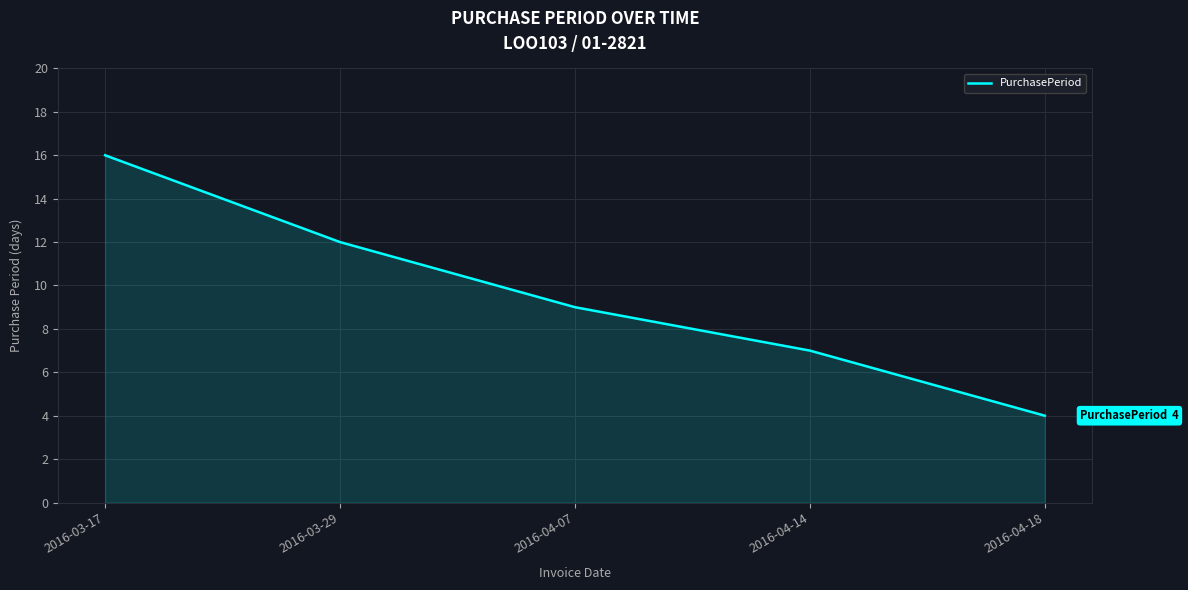

How many distinct data groups are displayed?

1